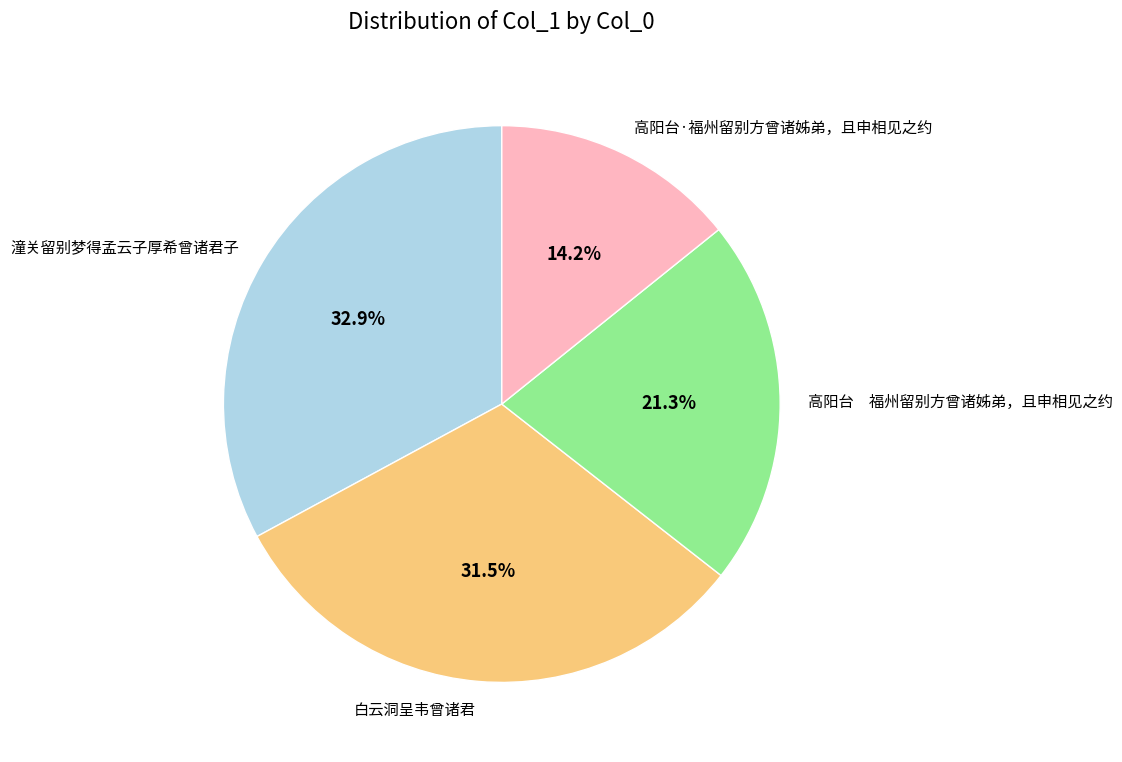

To the nearest percent, what is the combined percentage of 高阳台·福州留别方曾诸姊弟，且申相见之约 and 潼关留别梦得孟云子厚希曾诸君子?

47%